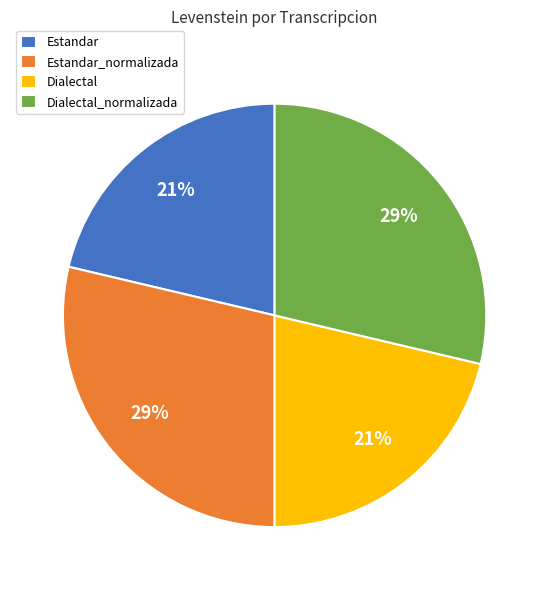

The Estandar slice represents 21% of the pie. True or false?

True